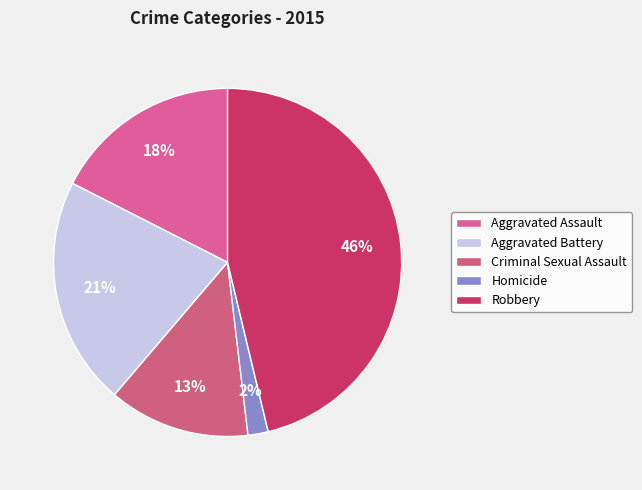

What portion of the pie excludes Aggravated Battery?

78.8%